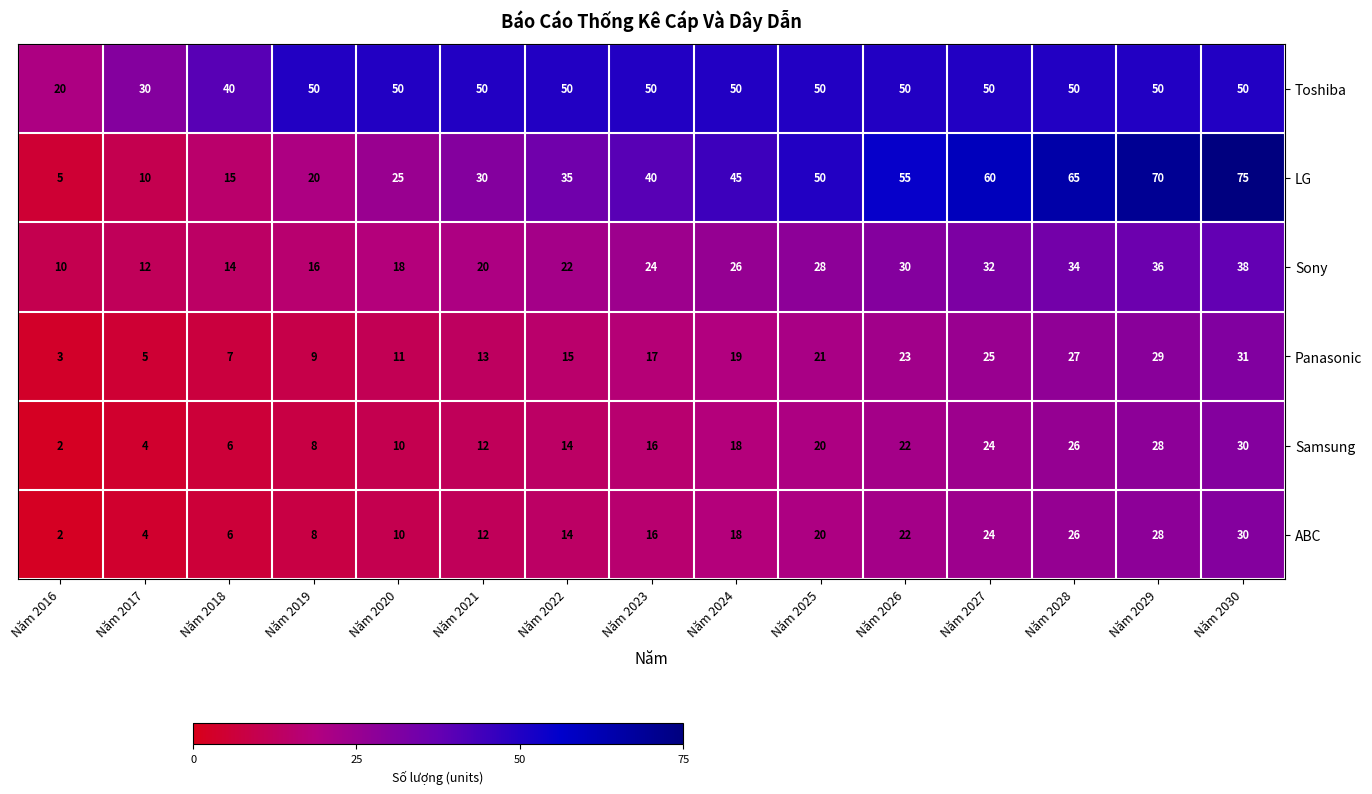

What is the spread (max minus min) of values at Năm 2016?

18